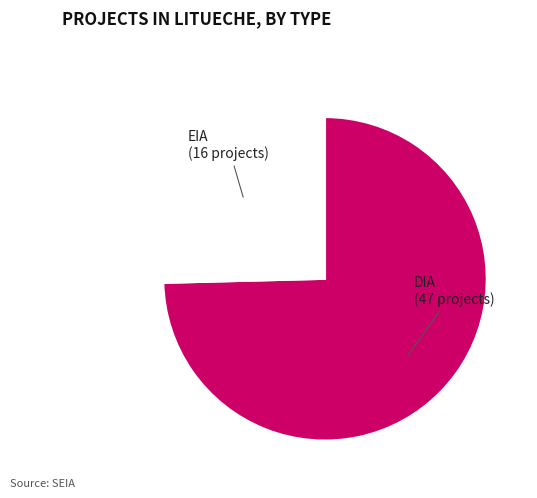

How many segments does this pie chart have?

2